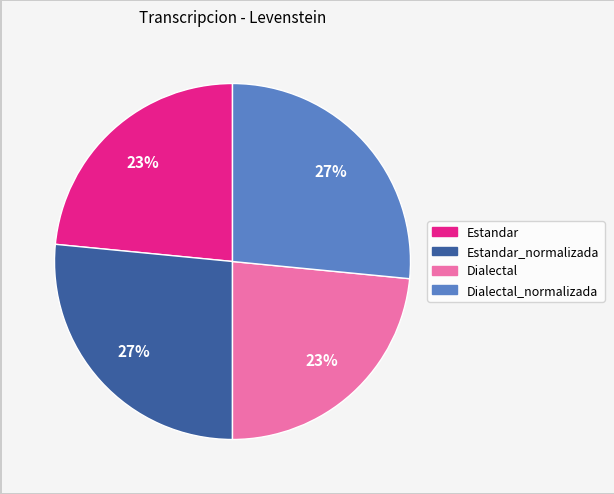

Is there any slice that represents more than half of the pie?

No